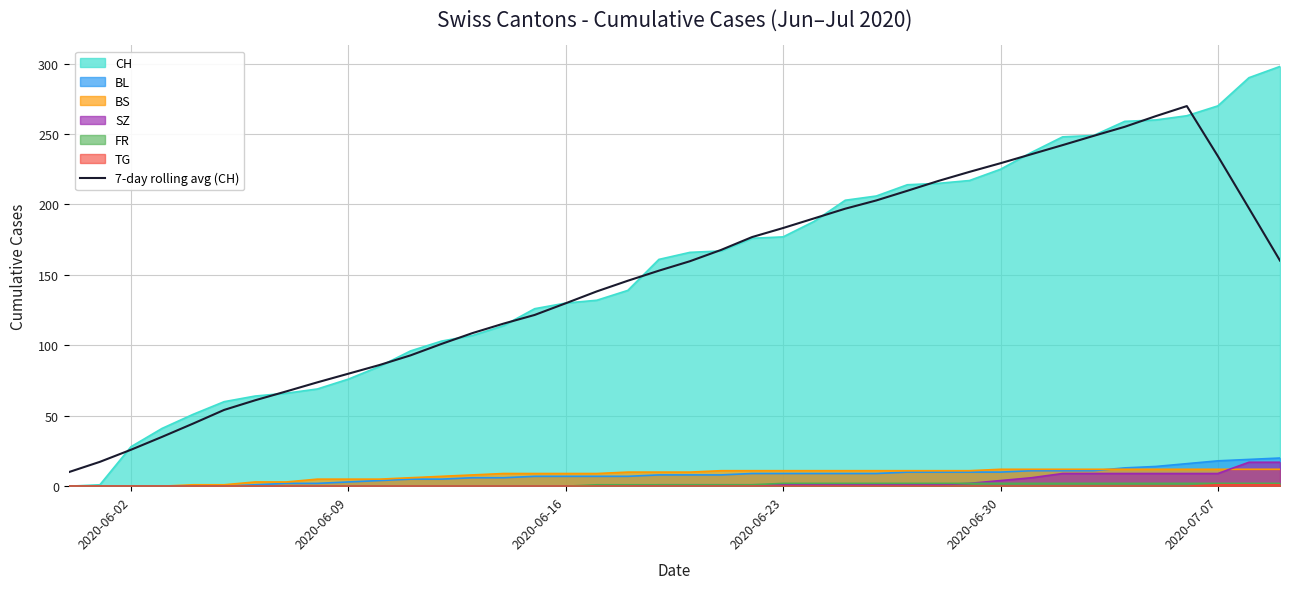

What is the maximum value shown in the chart?

298.0